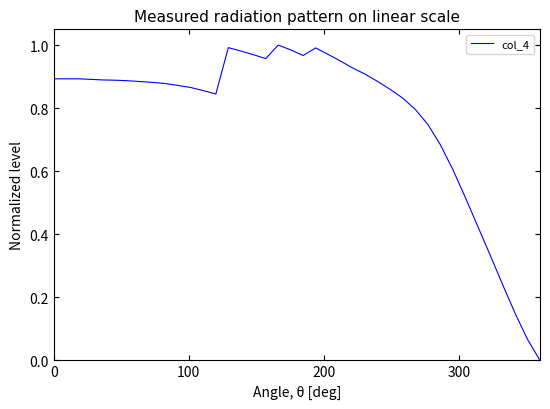

Does the chart display data point markers on the line(s)?

No